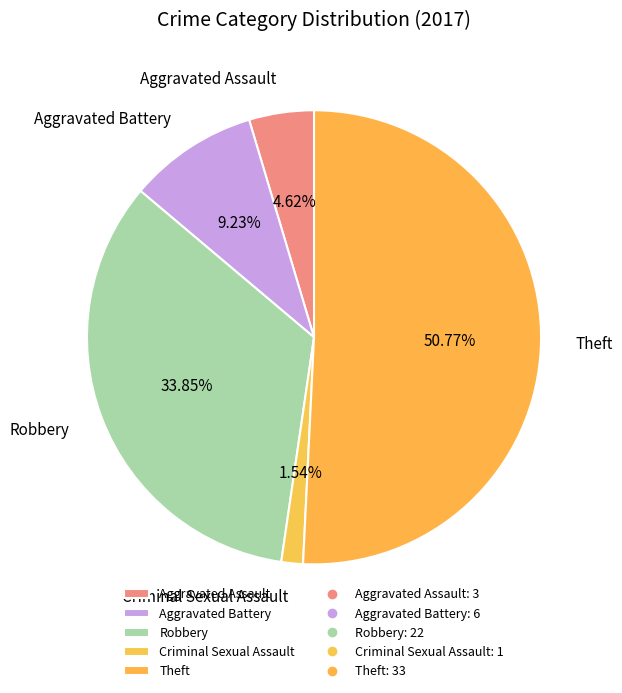

To the nearest percent, what portion does Robbery represent?

34%